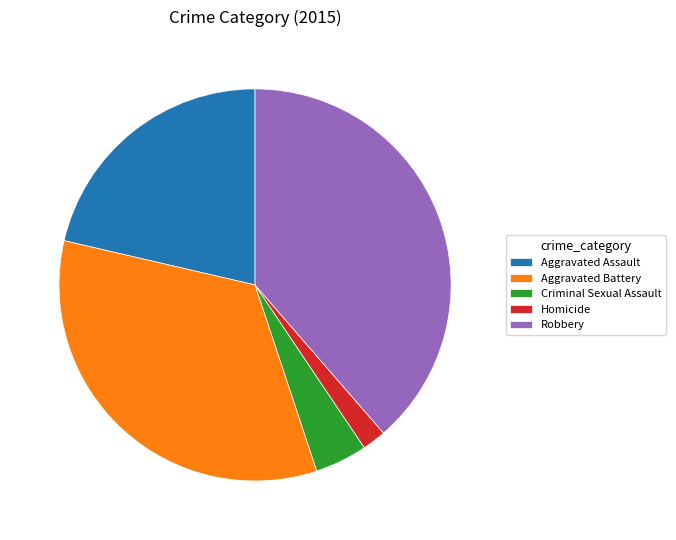

Which slice is the smallest?

Homicide